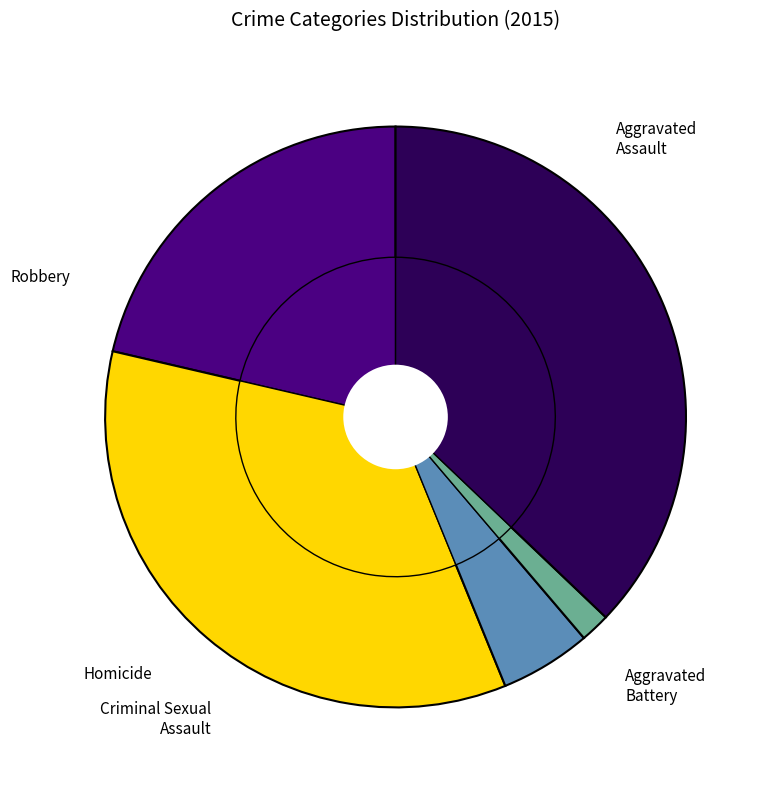

To the nearest percent, what is the difference between the largest and smallest slice percentages?

35%